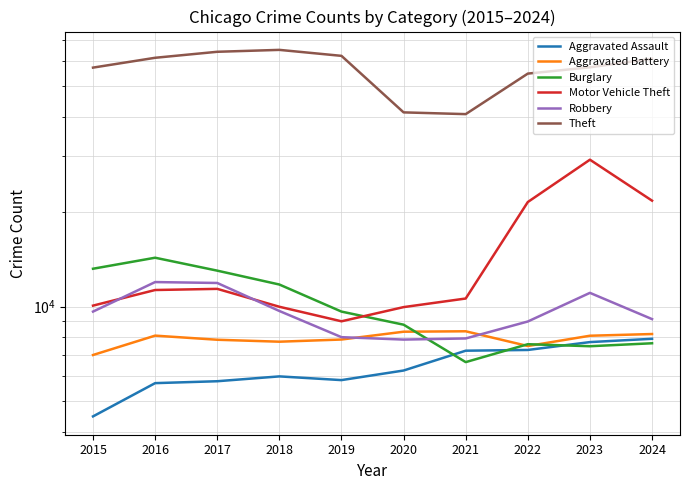

What is the difference between the second highest and second lowest values in the Aggravated Assault series?

1999